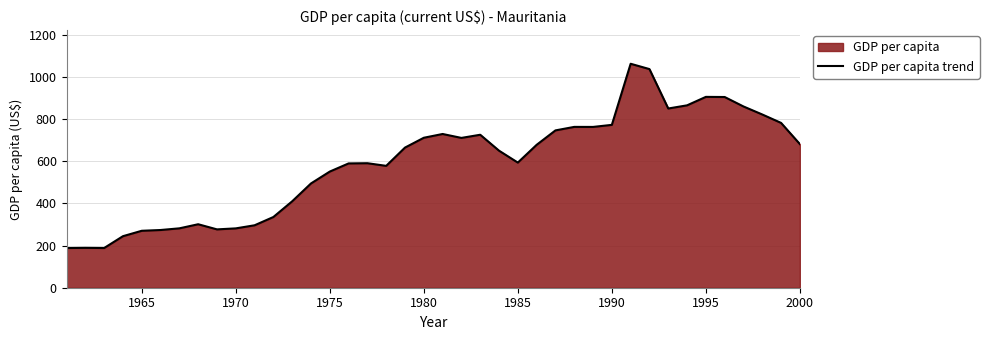

What is the minimum value shown in the chart?

188.2